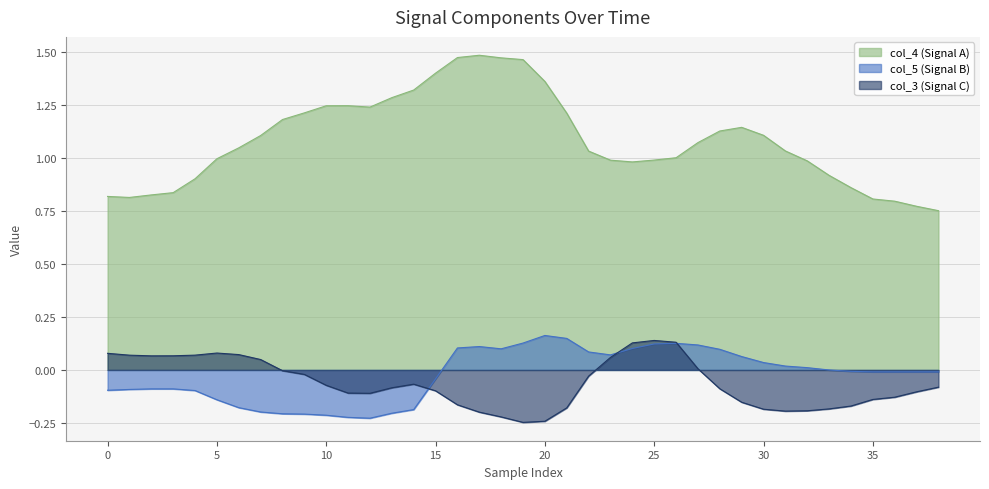

At how many categories does at least one series exceed 0?

39